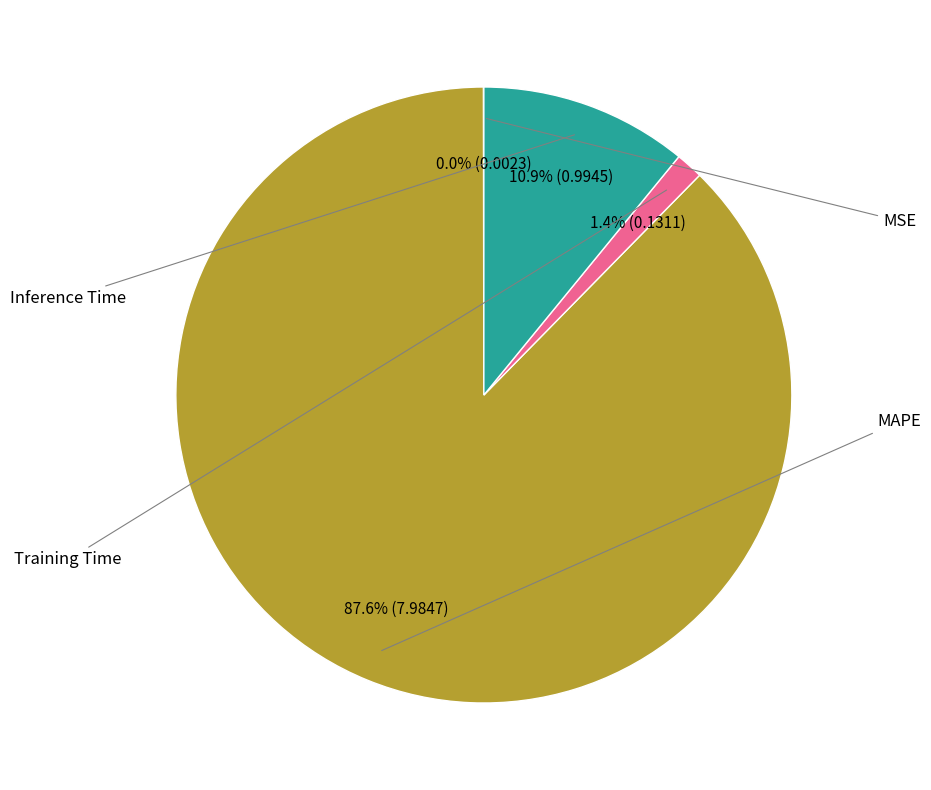

Is there any slice that represents more than half of the pie?

Yes